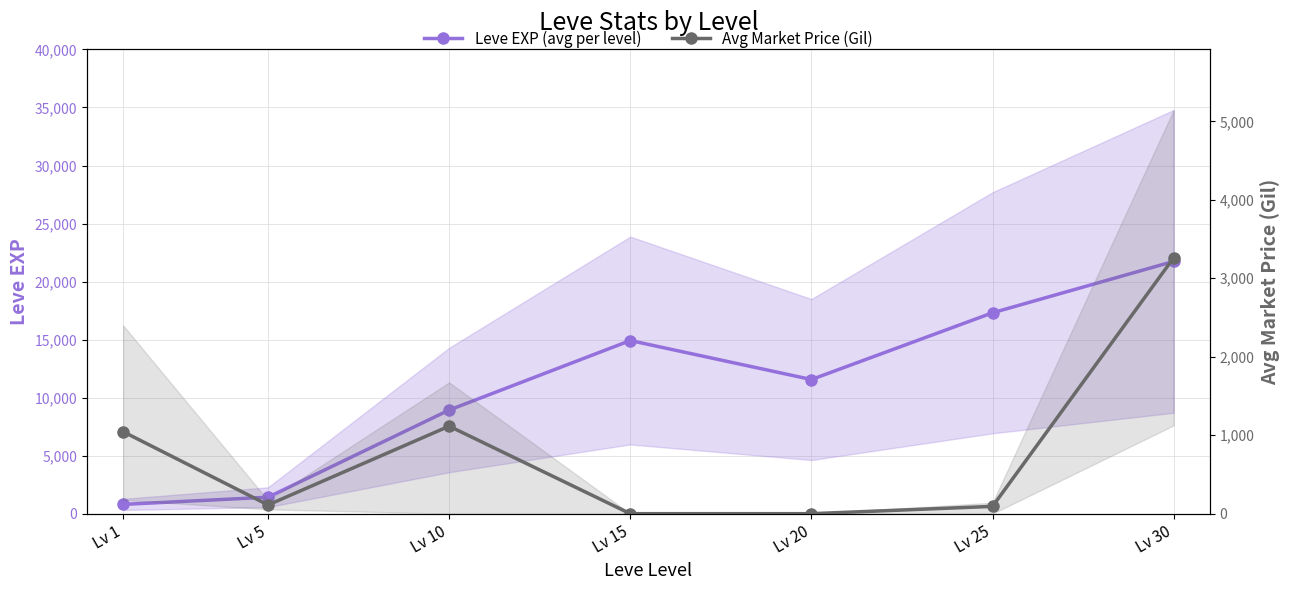

Rank the categories by Leve EXP (avg per level) value from highest to lowest.

Lv 30, Lv 25, Lv 15, Lv 20, Lv 10, Lv 5, Lv 1